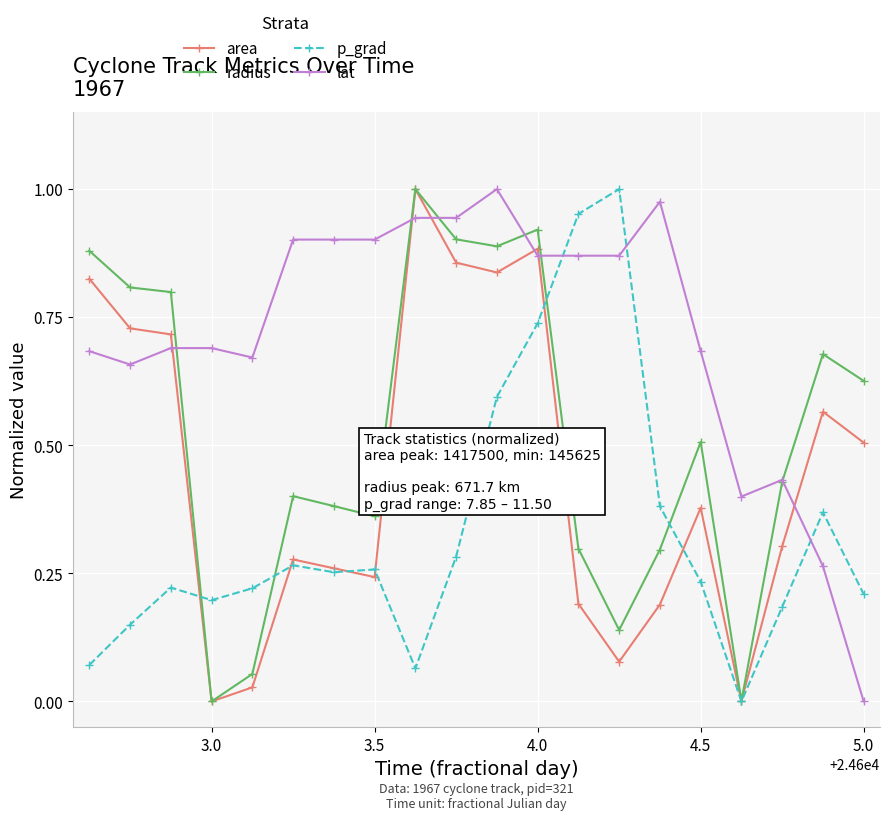

How many series are shown in this chart?

4